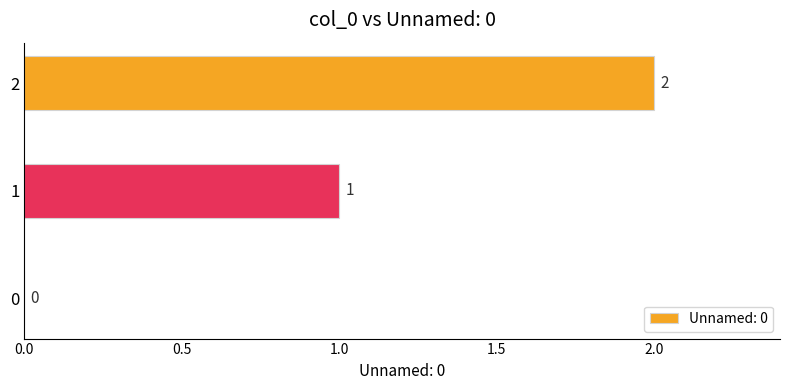

True or false: the data shows 1 at 1.

True